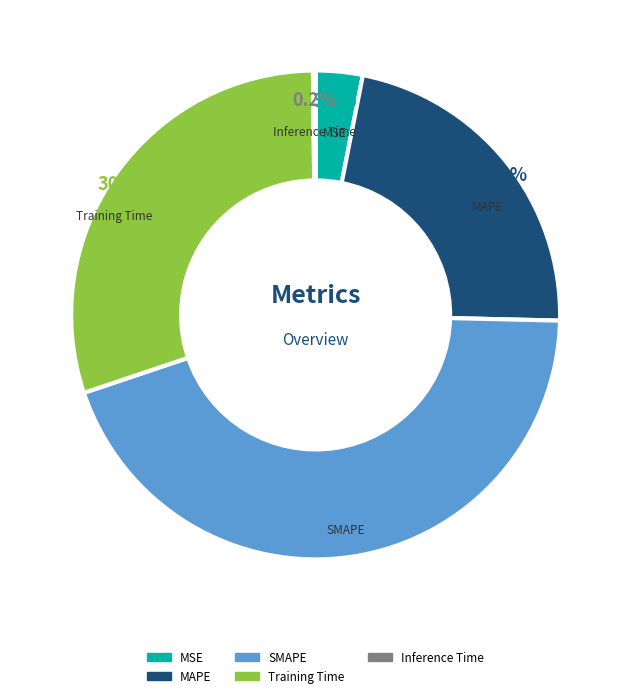

Does any single category account for the majority?

No